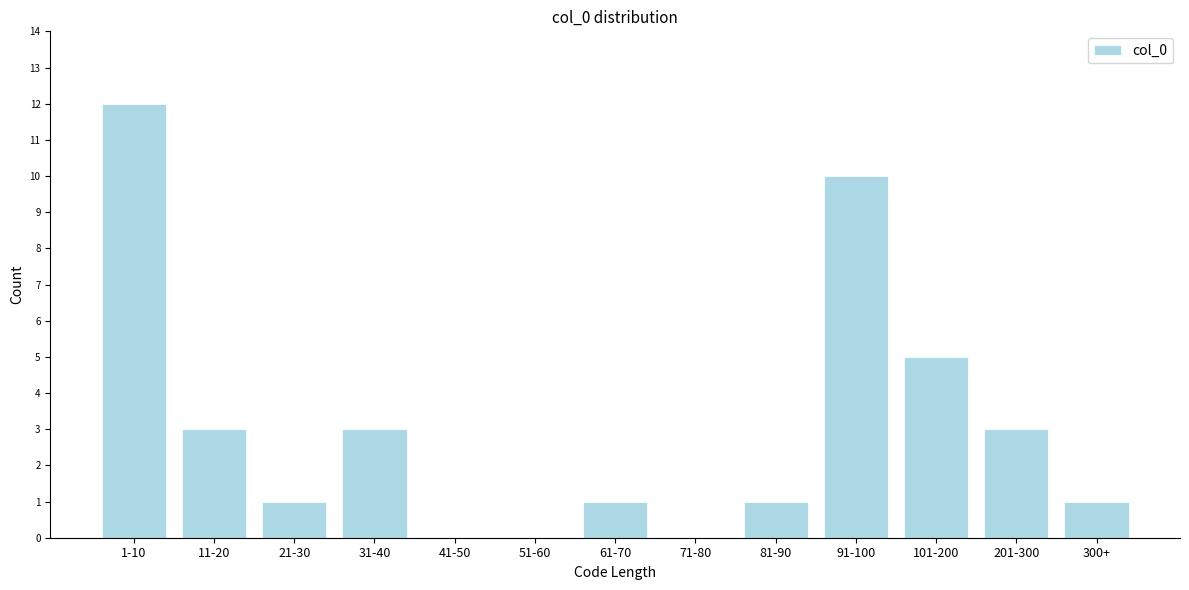

What is the sum of all values?

40